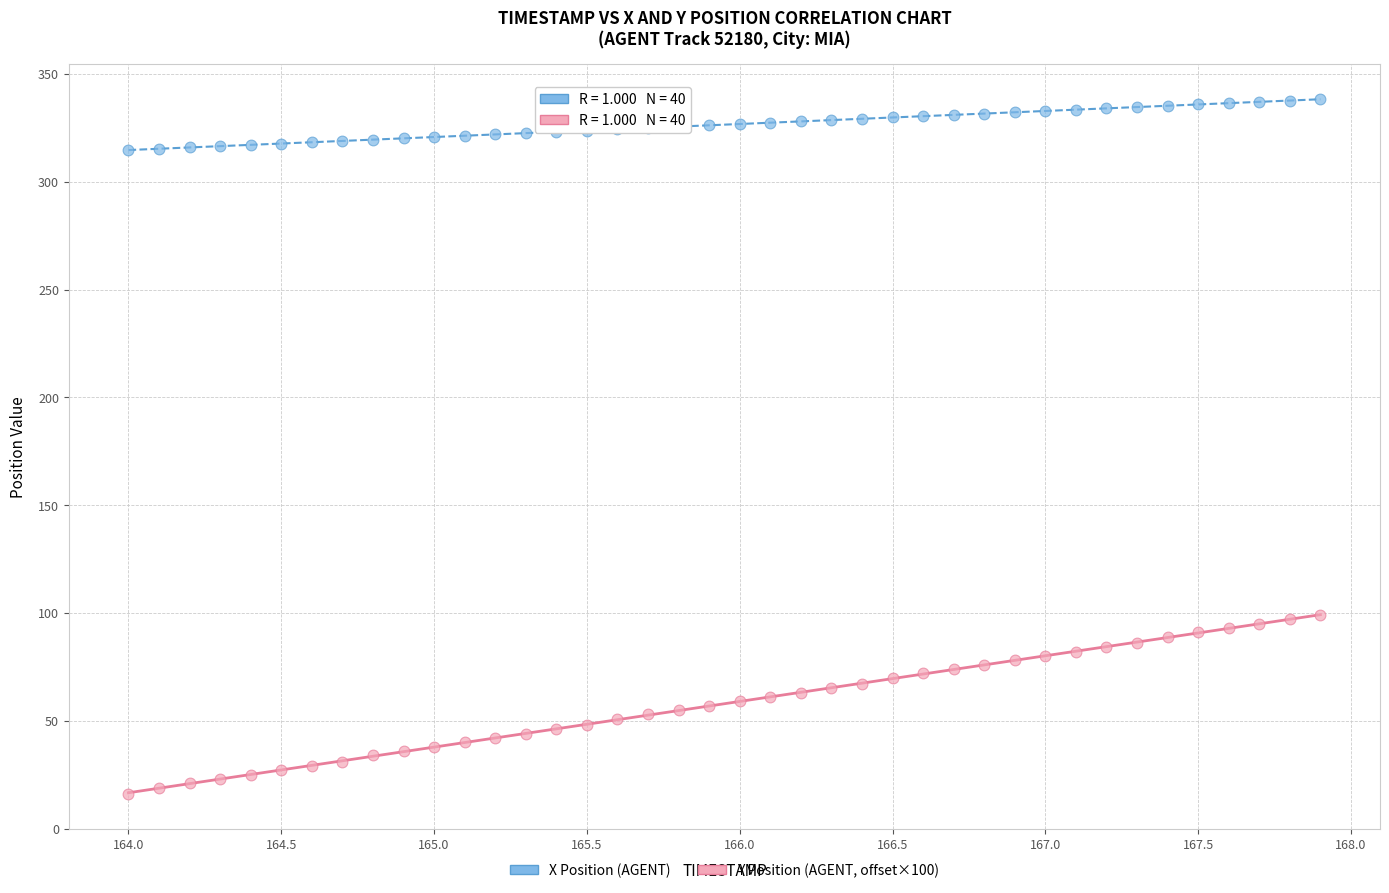

Which series contains the lowest Y value?

Y Position (AGENT, offset×100)